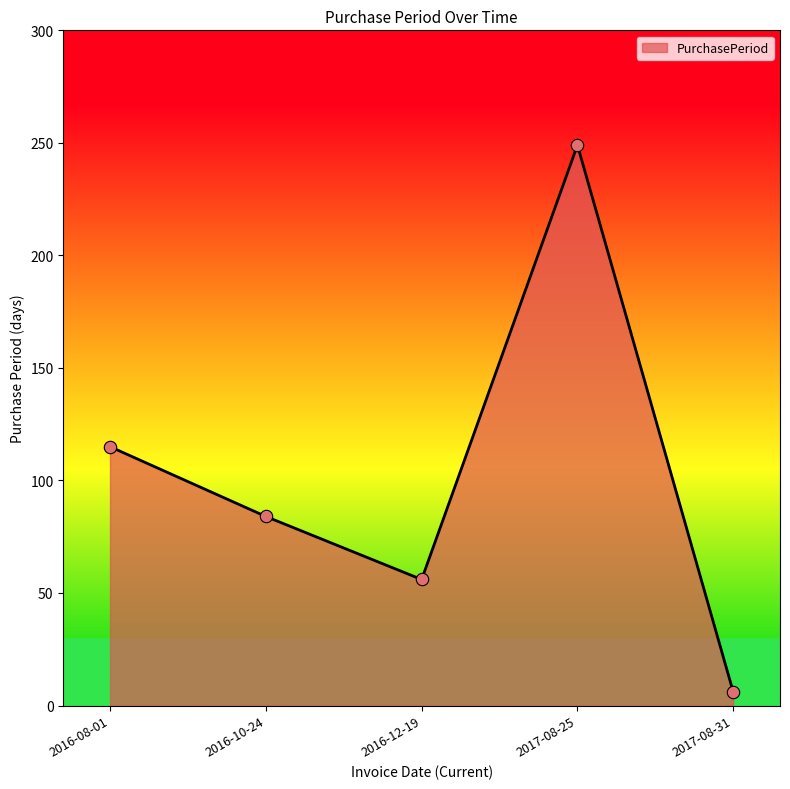

What is the change in value from 2016-08-01 to 2016-12-19?

-59